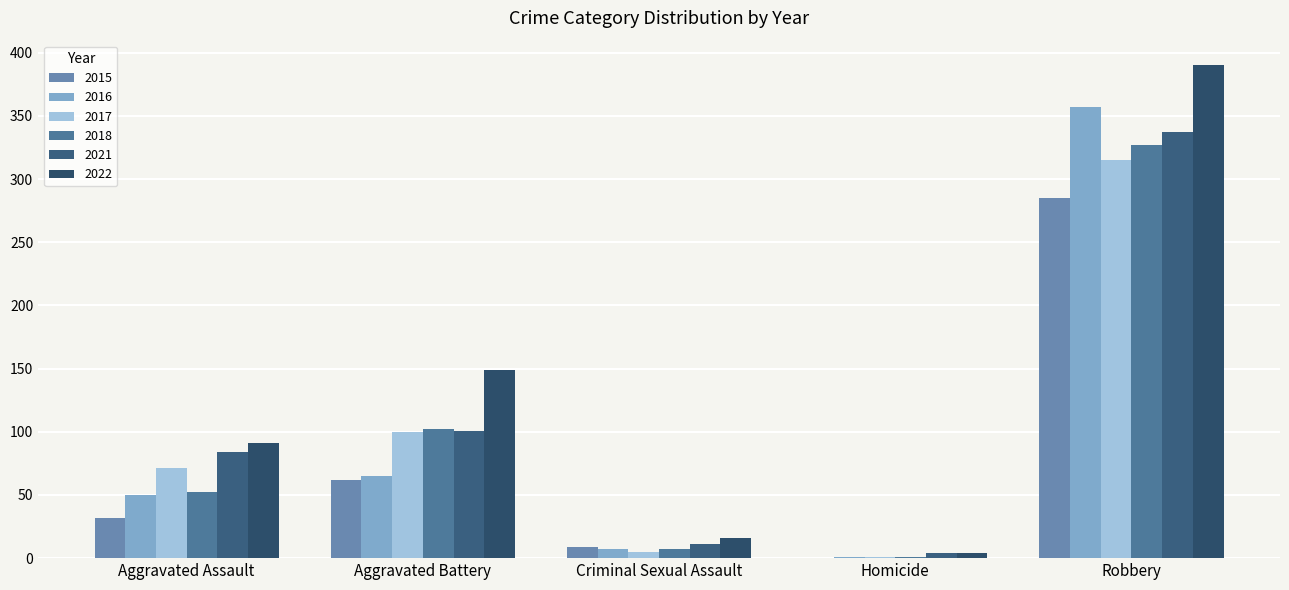

At which label does 2018 reach its minimum?

Homicide